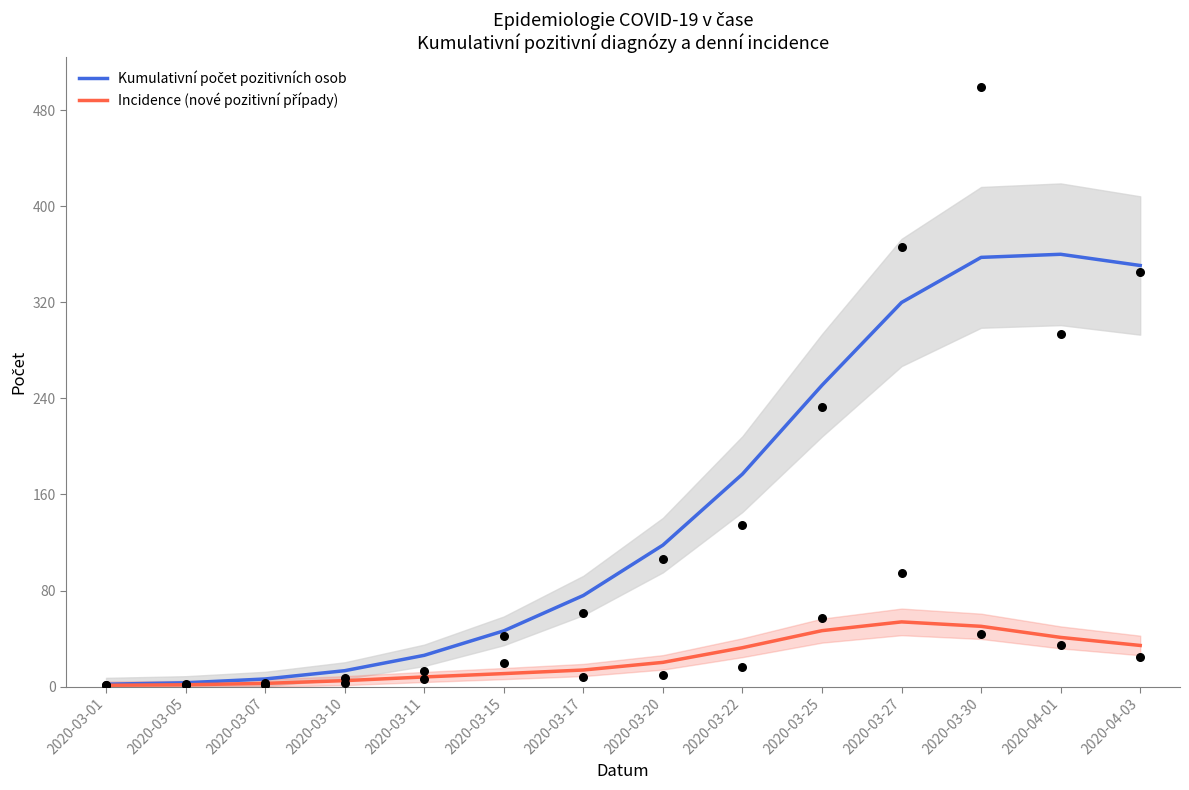

Which series has the largest total across all categories?

Kumulativní počet pozitivních osob